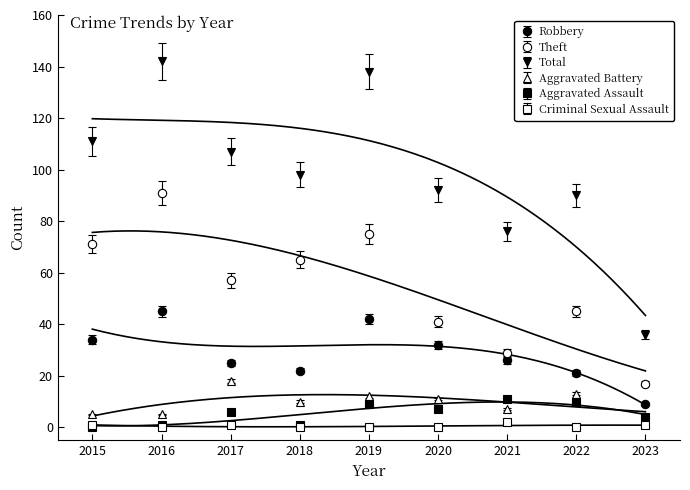

The Criminal Sexual Assault series shows 0 at 2016. True or false?

True